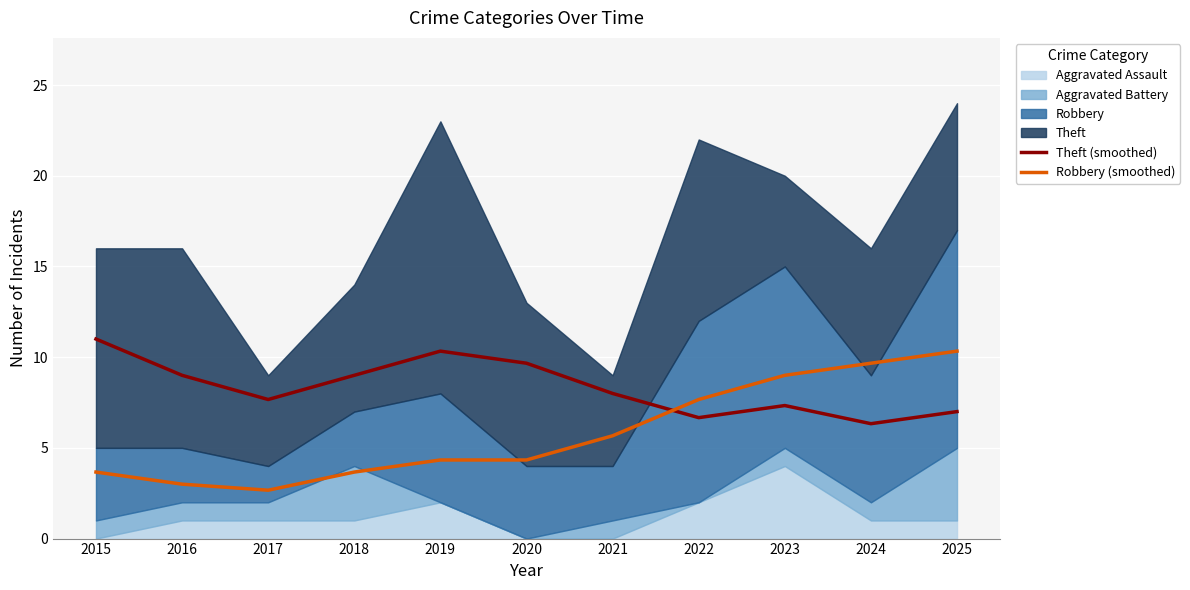

What is the spread (max minus min) of values at 2020?

5.3